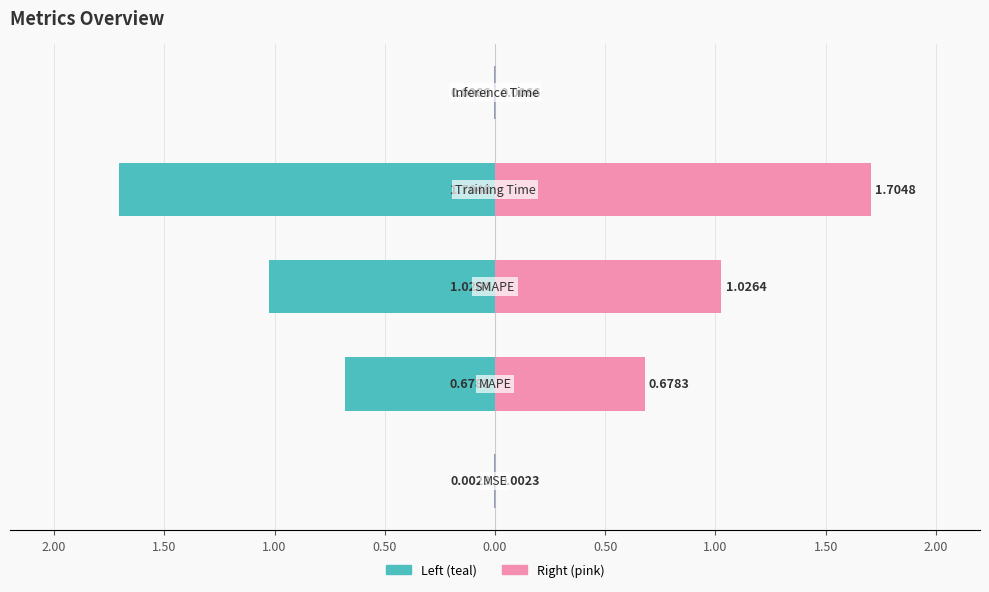

The col_1 (right) series shows 2.3 at 1.00. True or false?

False